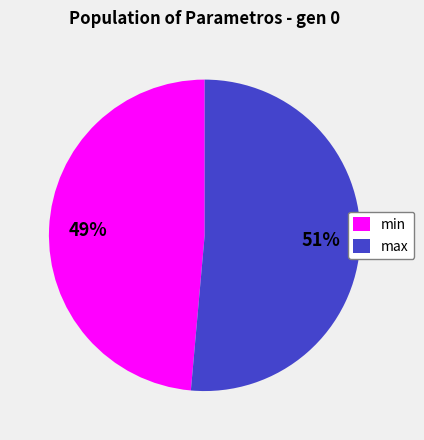

Which has a higher value, max or min?

max